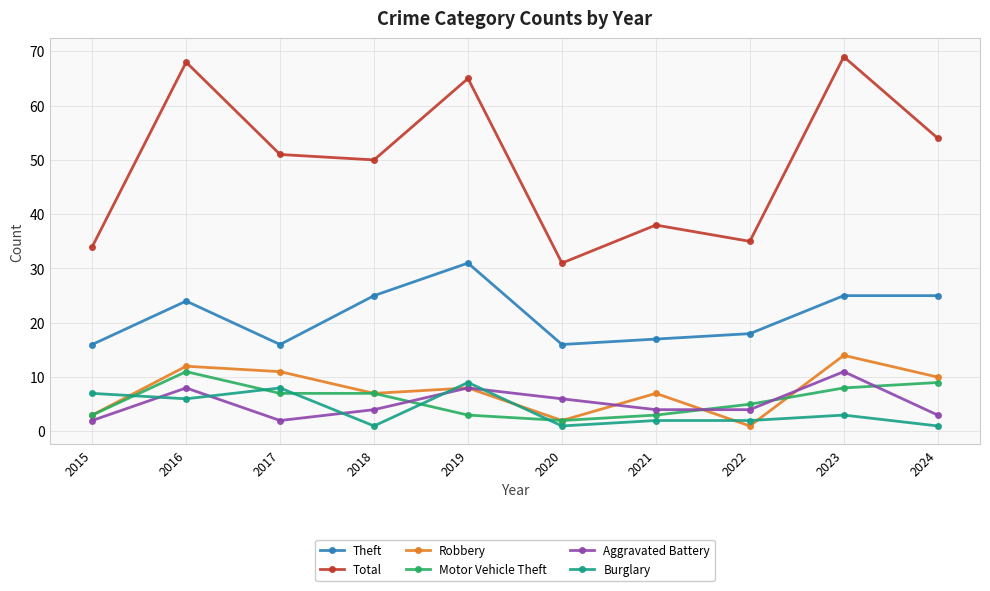

What is the lowest value of the Total series?

31